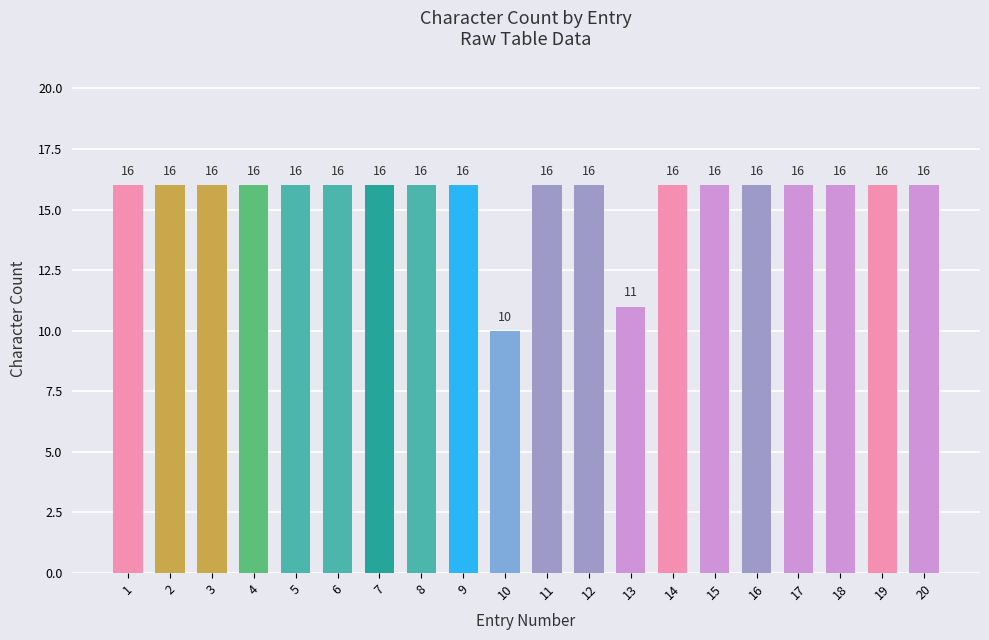

How many values are below 16?

2